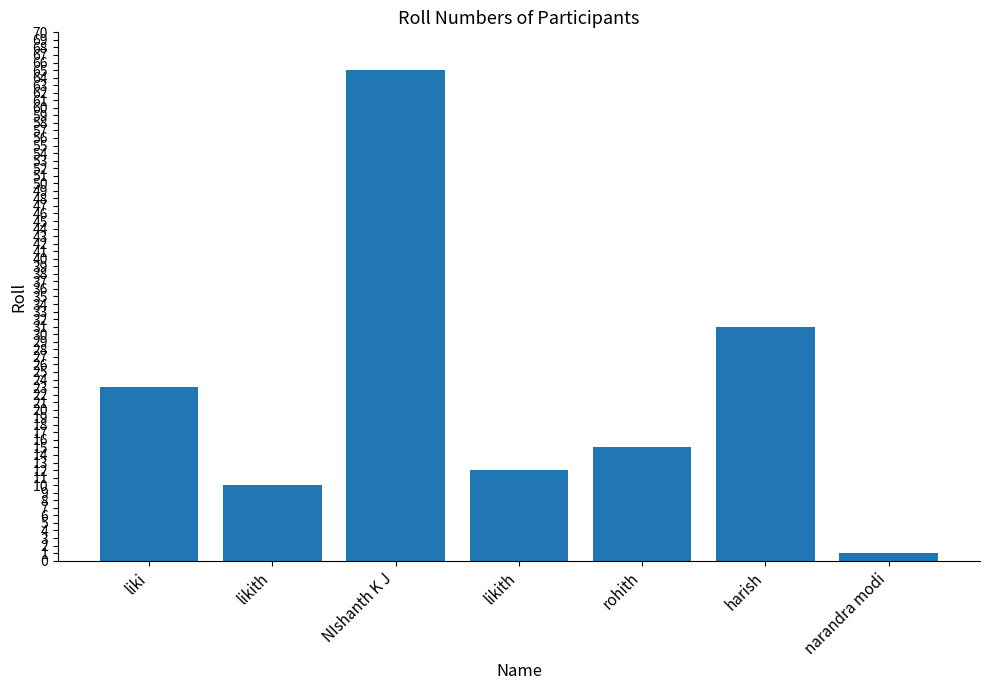

How many bars are there in total?

7